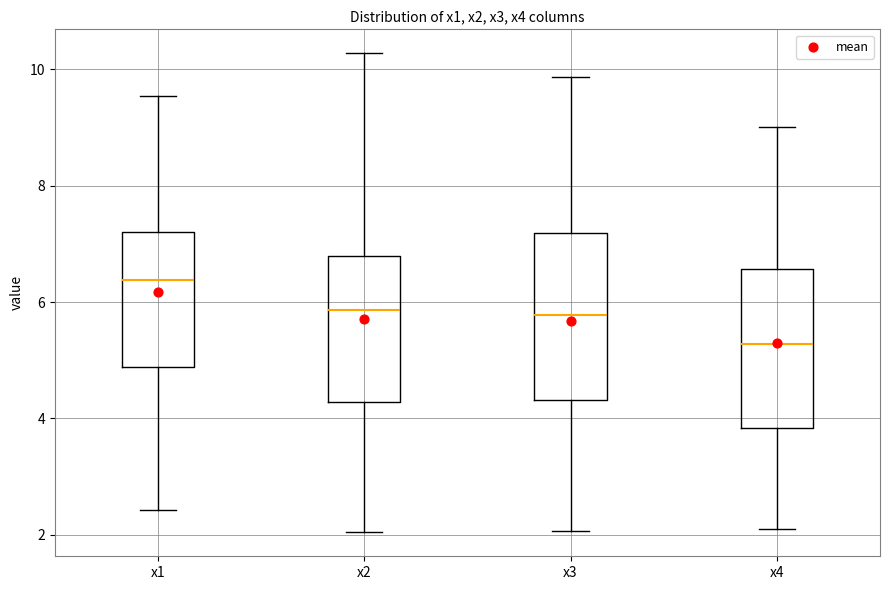

Reading left to right, transcribe this box plot: for each box, give where its median line is, the range the box spans, and where its two whiskers end, as read against the y-axis. The values are not printed on the chart, so give them approximately, as read against the axis.

x1: median 6.4, box 4.8 to 7.2, whiskers 2.4 to 9.6
x2: median 5.8, box 4.2 to 6.8, whiskers 2.0 to 10.2
x3: median 5.8, box 4.4 to 7.2, whiskers 2.0 to 9.8
x4: median 5.2, box 3.8 to 6.6, whiskers 2.0 to 9.0